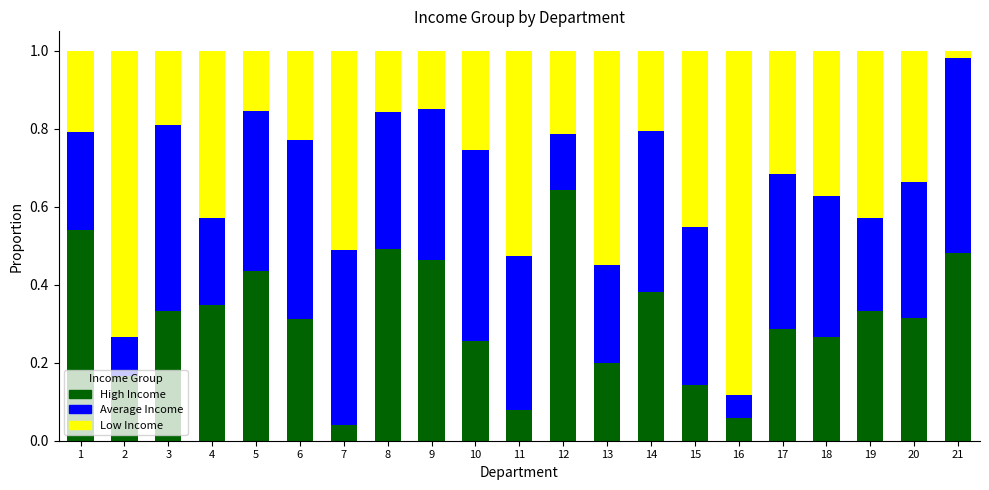

What is the total value across all series at 19?

1.0